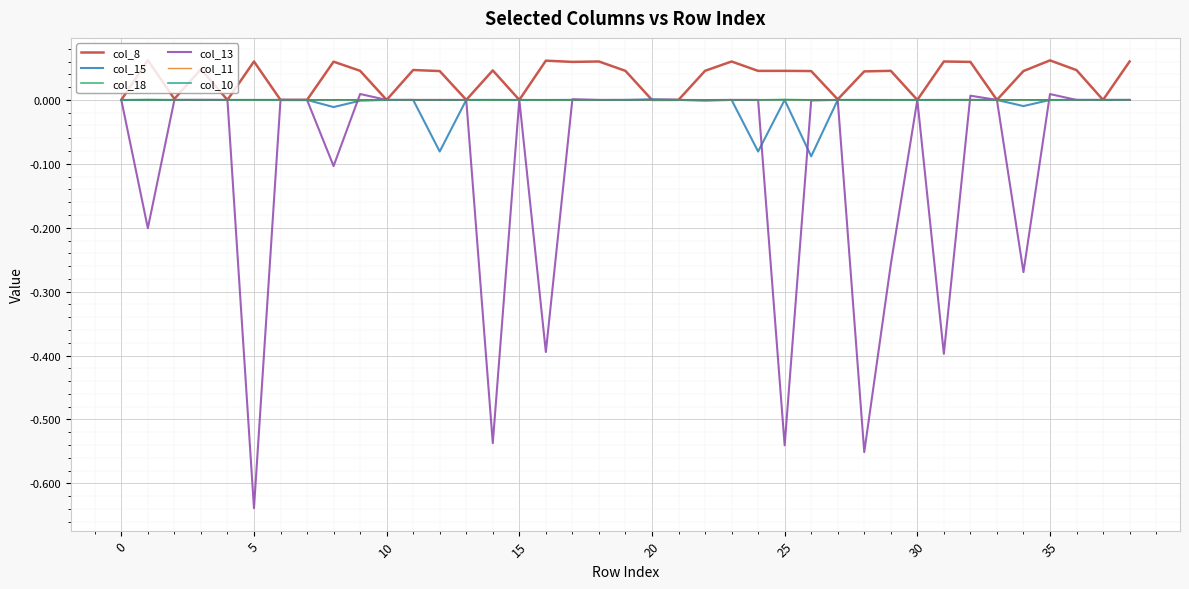

Which series has the largest total across all categories?

col_8